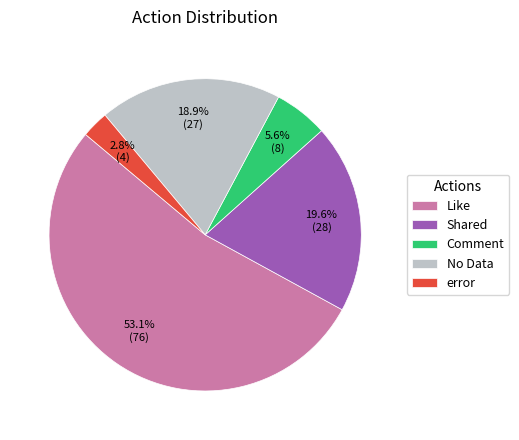

Which has a higher value, No Data or Like?

Like